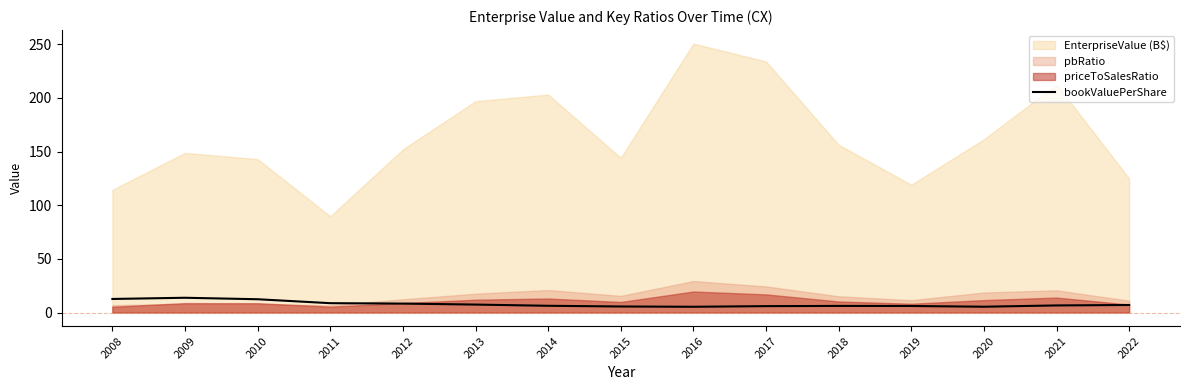

At which label is the value closest to 9?

2011